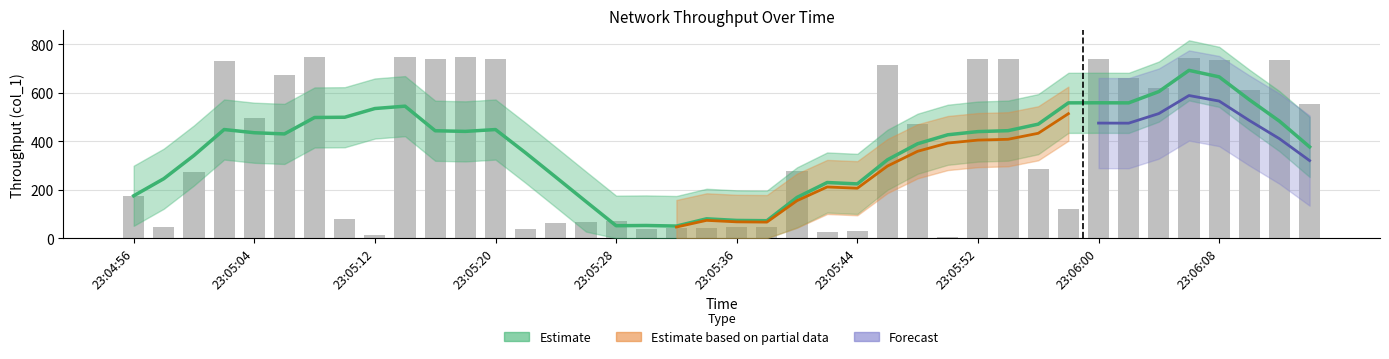

Which label corresponds to the smallest value in the chart?

23:05:50